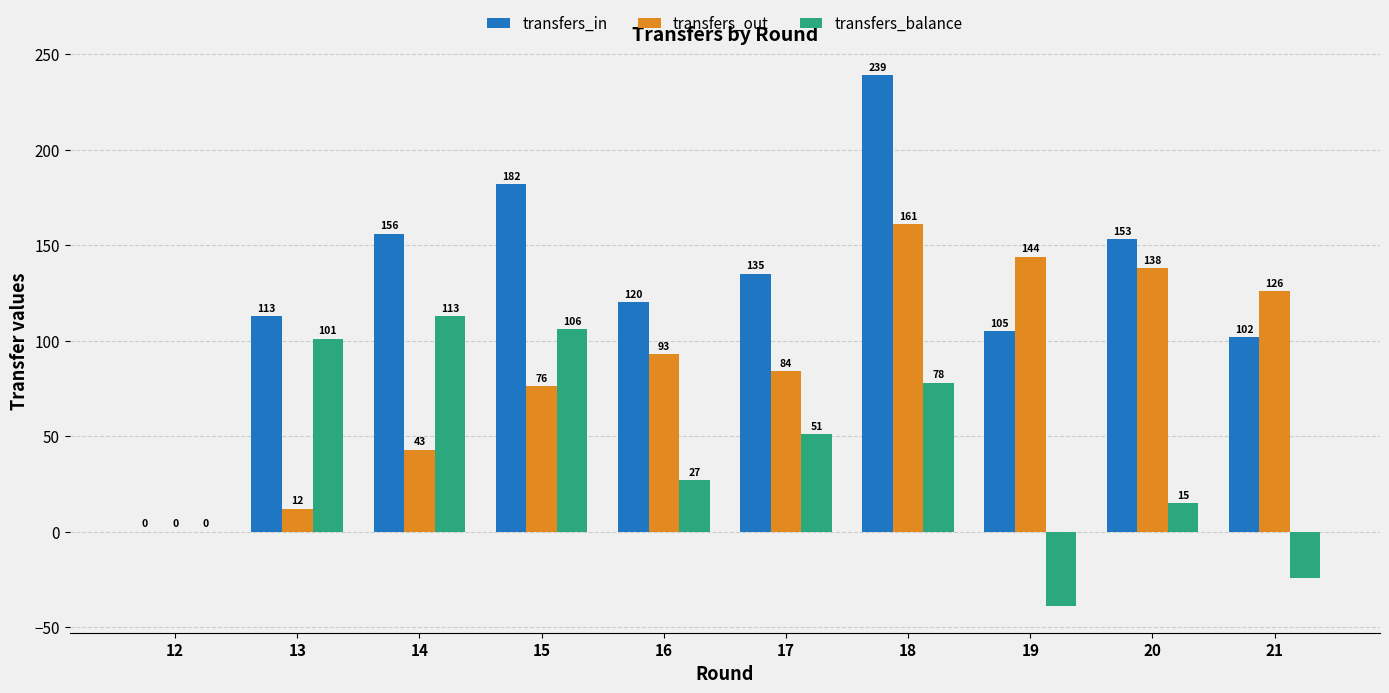

What are all the series names shown in the legend?

transfers_in, transfers_out, transfers_balance